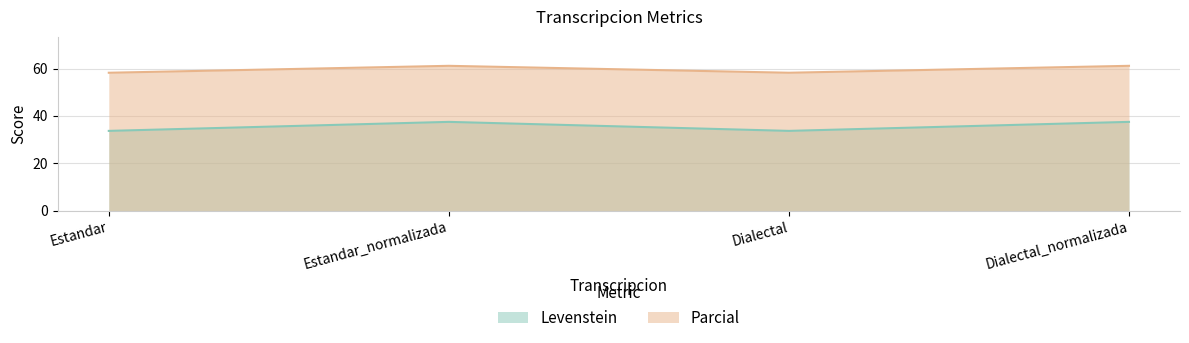

What is the sum of the Levenstein values at Dialectal_normalizada and Estandar_normalizada?

75.0